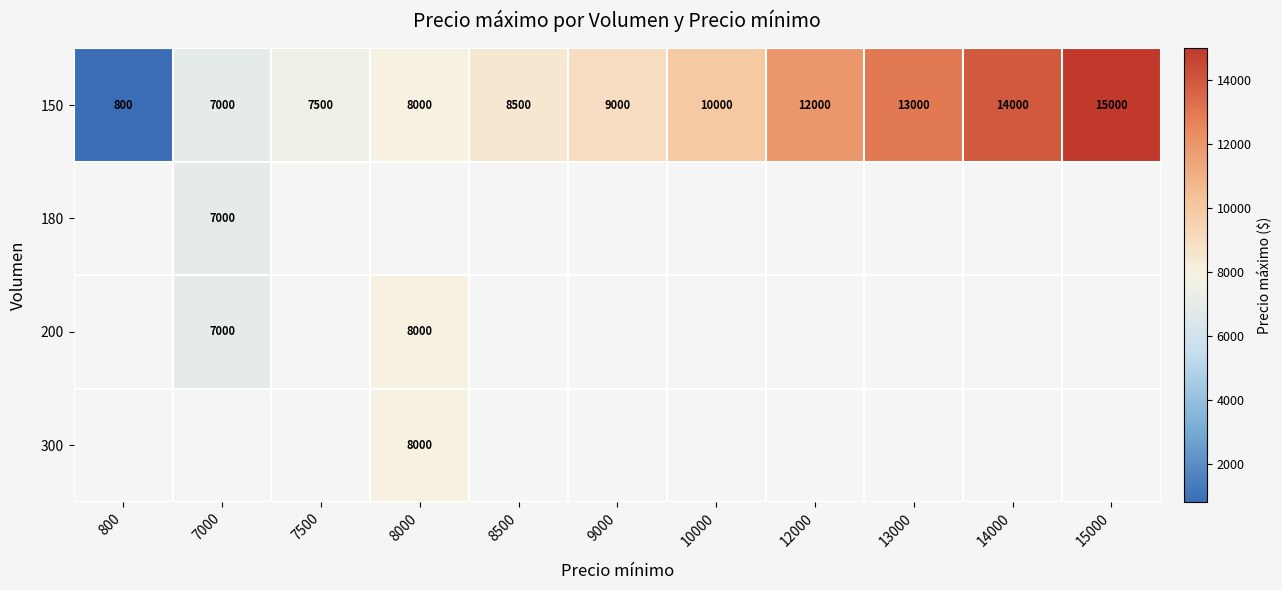

True or false: 150 has a value of 1918 at 8500.

False